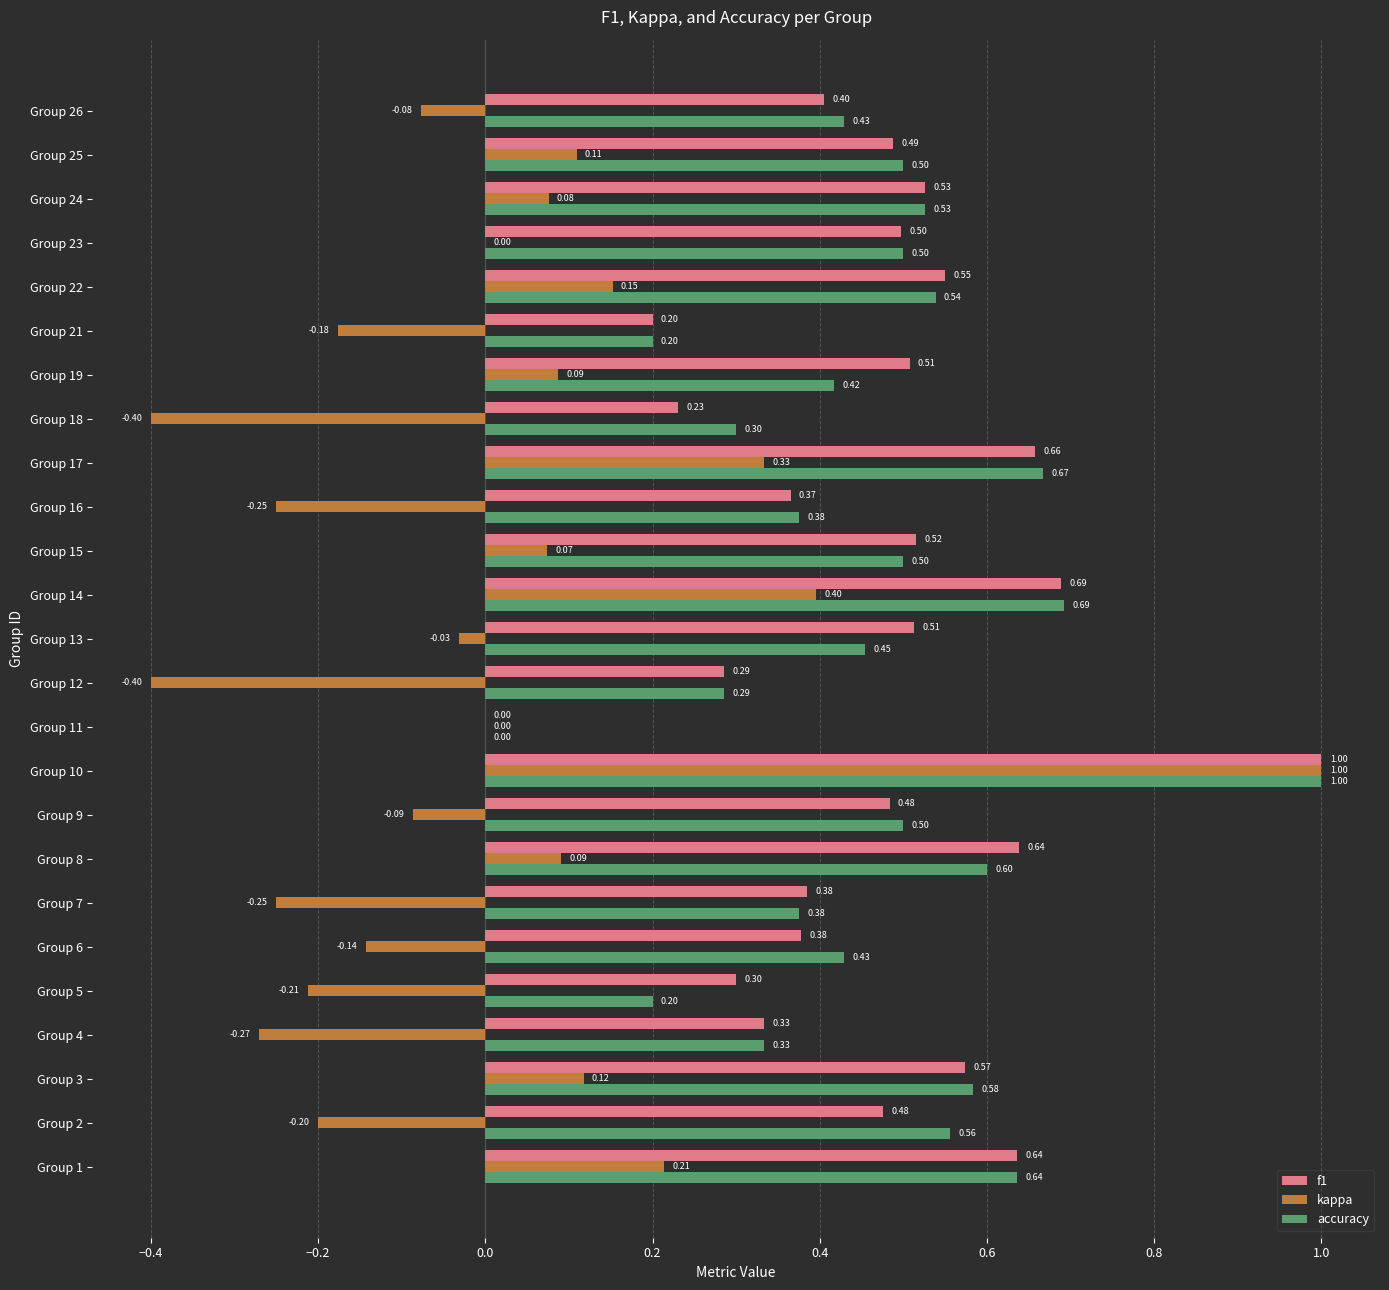

Count the accuracy values in the range 0 to 1.

25